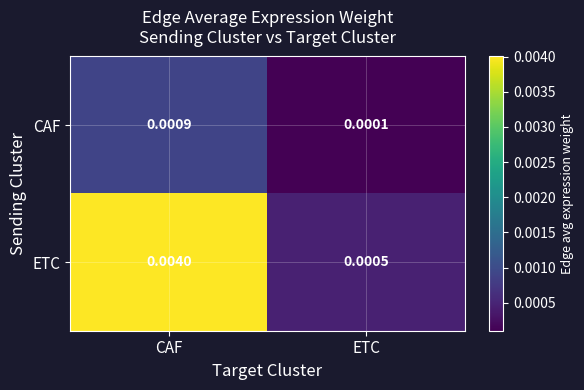

Where is ETC nearest to the value 0?

ETC